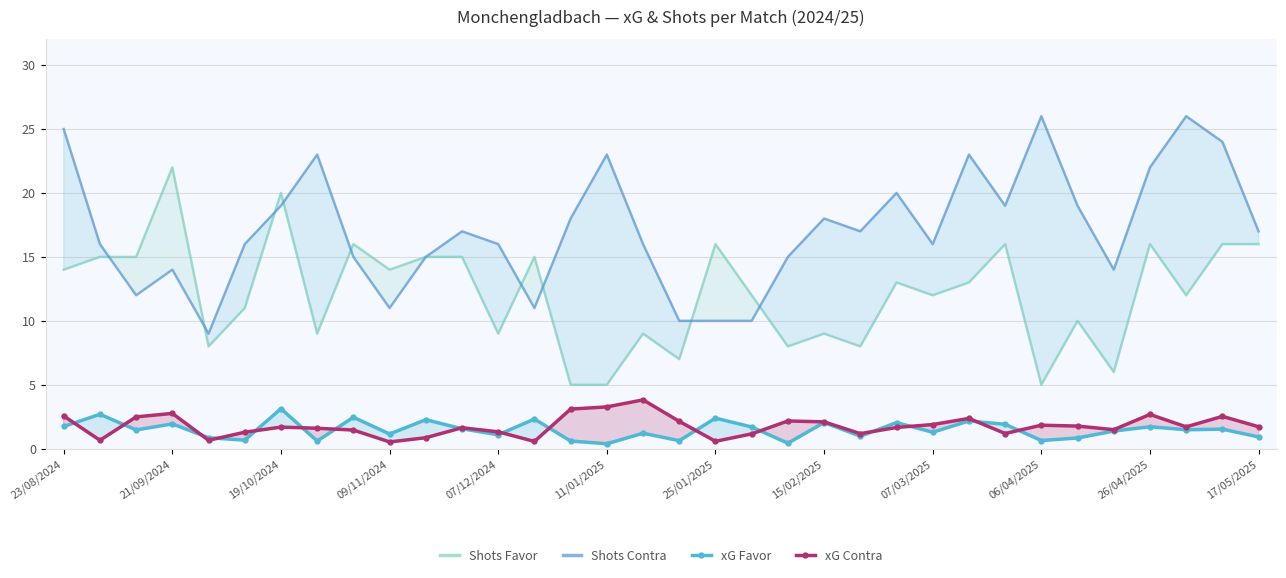

What is the lowest value of the xG Contra series?

0.5